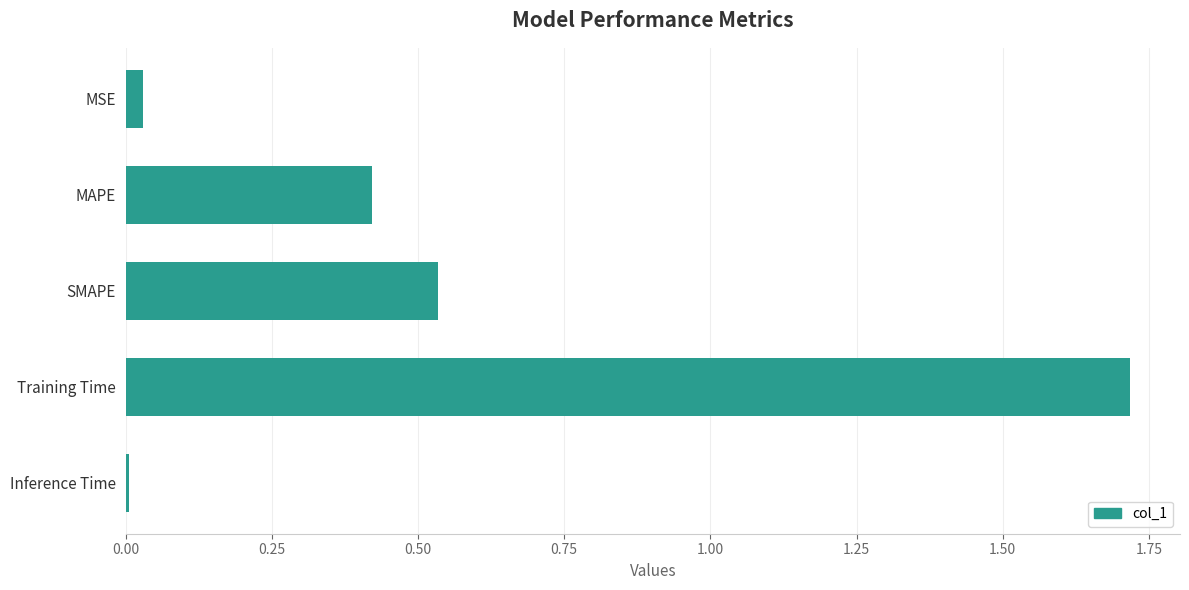

What is the label of the 5th bar from the top?

Inference Time